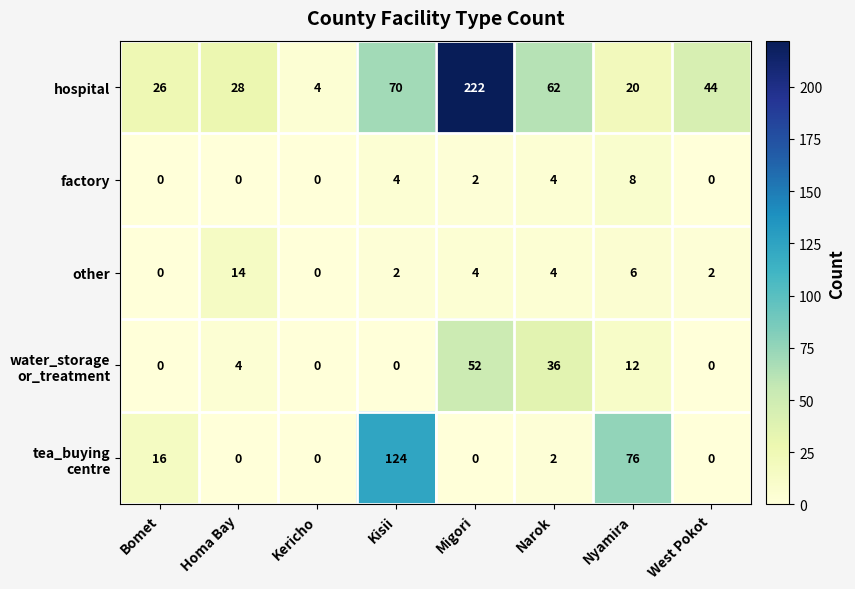

At which label is other closest to 7?

Nyamira